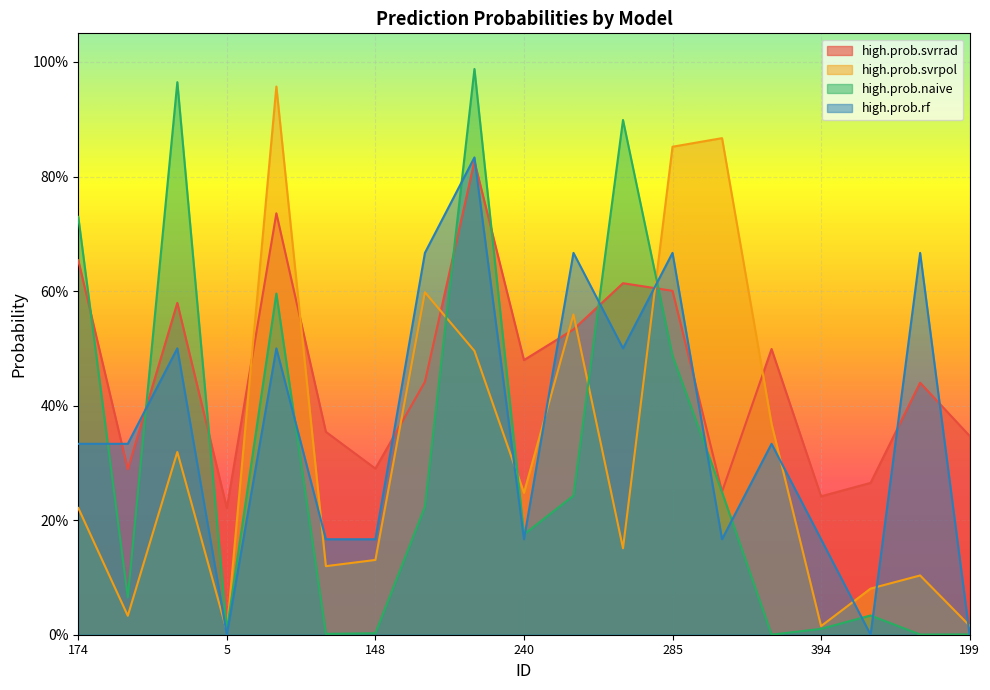

After their last crossing, which series has the higher values: high.prob.naive or high.prob.rf?

high.prob.naive